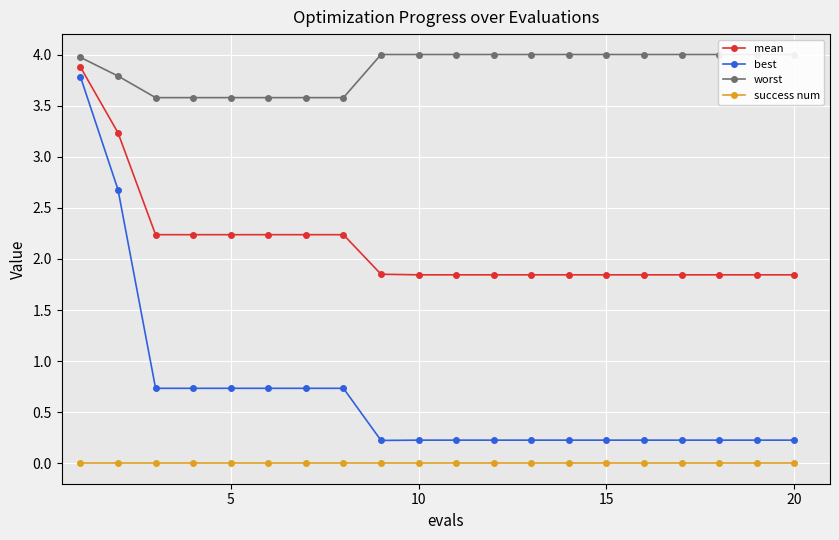

True or false: success num and best intersect in this chart.

False